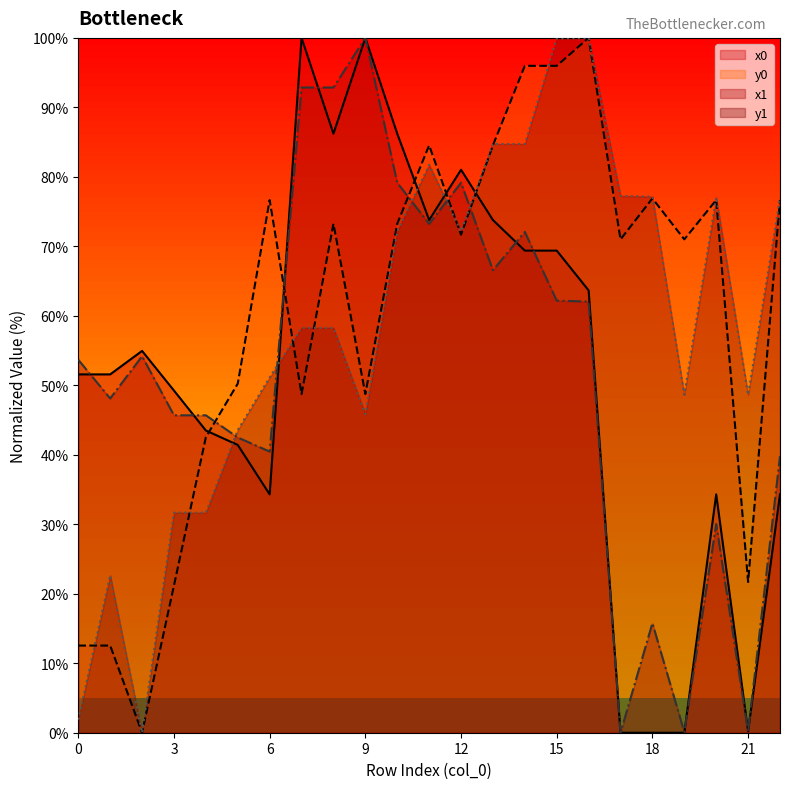

What is the value of the x0 point at the 7th from the left?

34.3